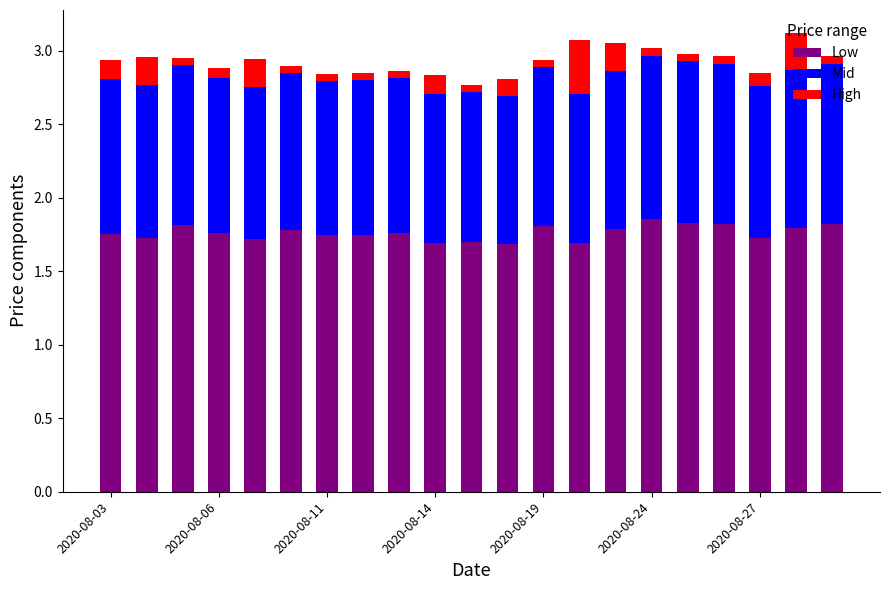

What is the sum of all Low values?

37.0